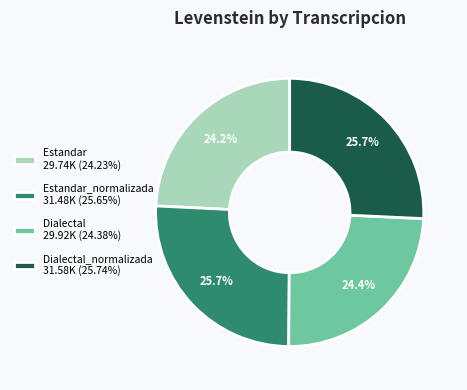

What portion of the pie excludes Dialectal_normalizada 31.58K (25.74%)?

74.3%